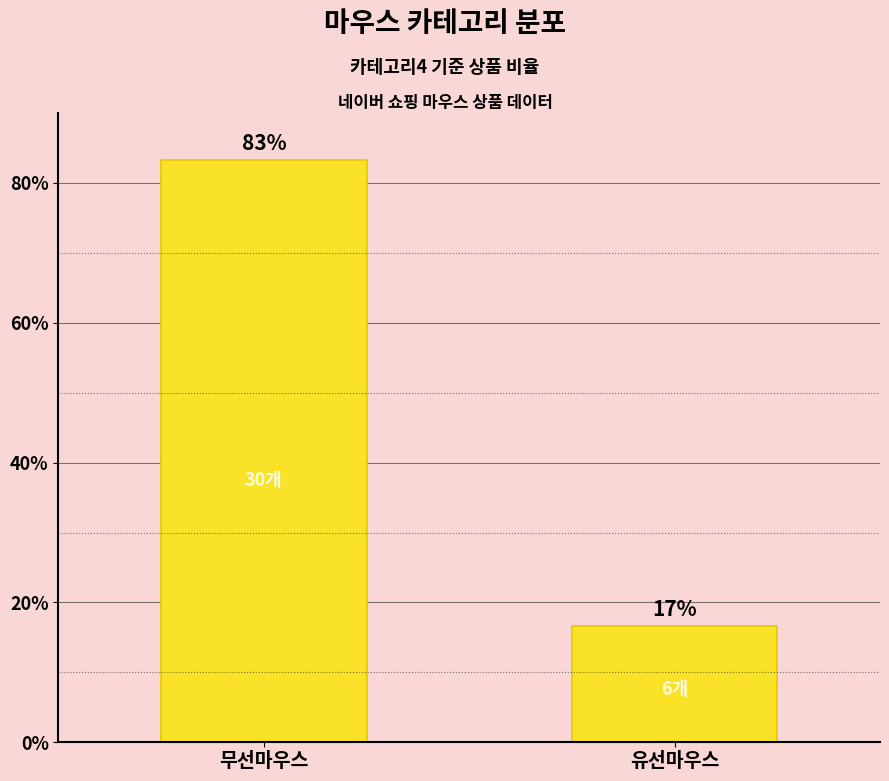

What is the difference between the values at 무선마우스 and 유선마우스?

66.7